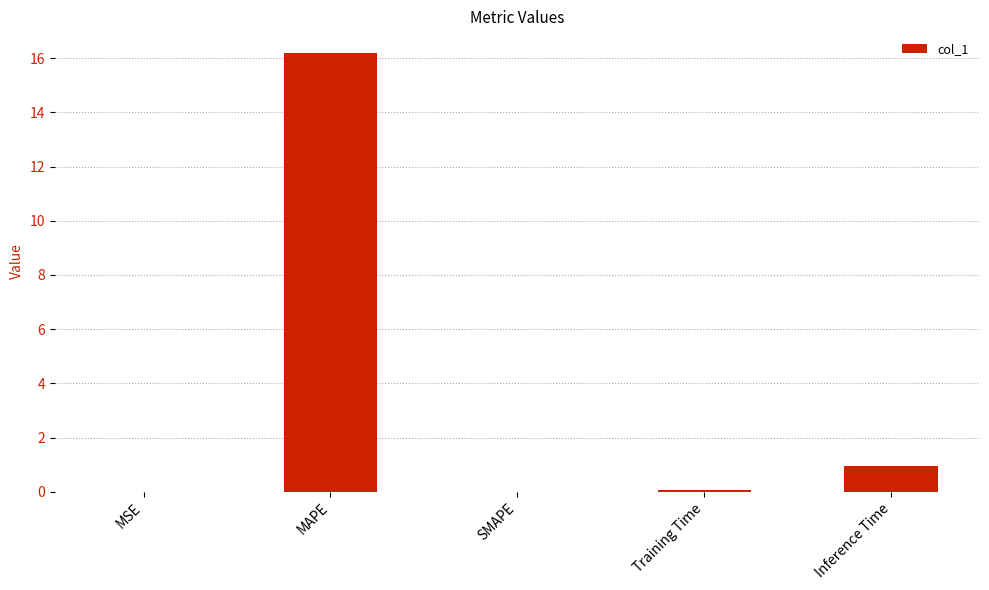

What is the sum of the values at Inference Time and MAPE?

17.1